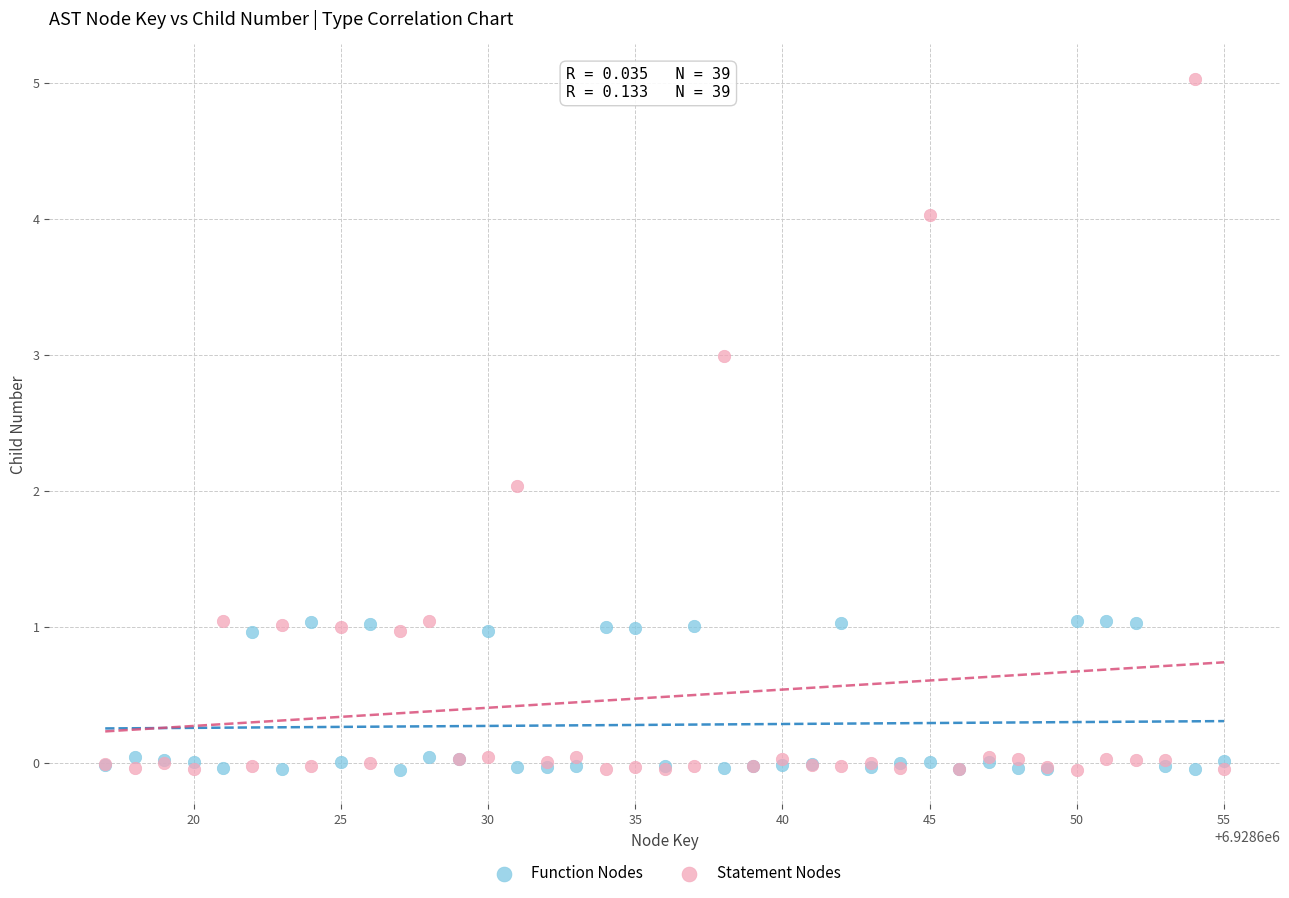

Which series contains the highest Y value?

Statement Nodes